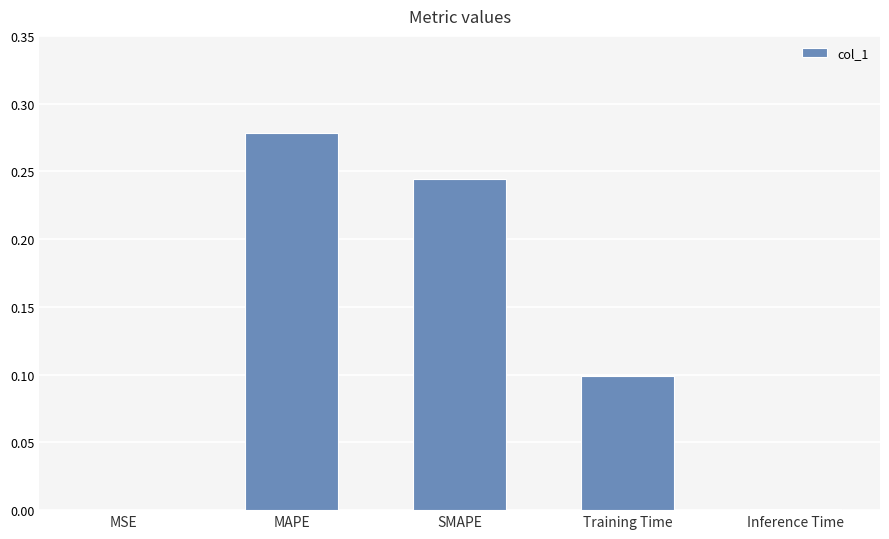

Between MAPE and Training Time, which is larger?

MAPE